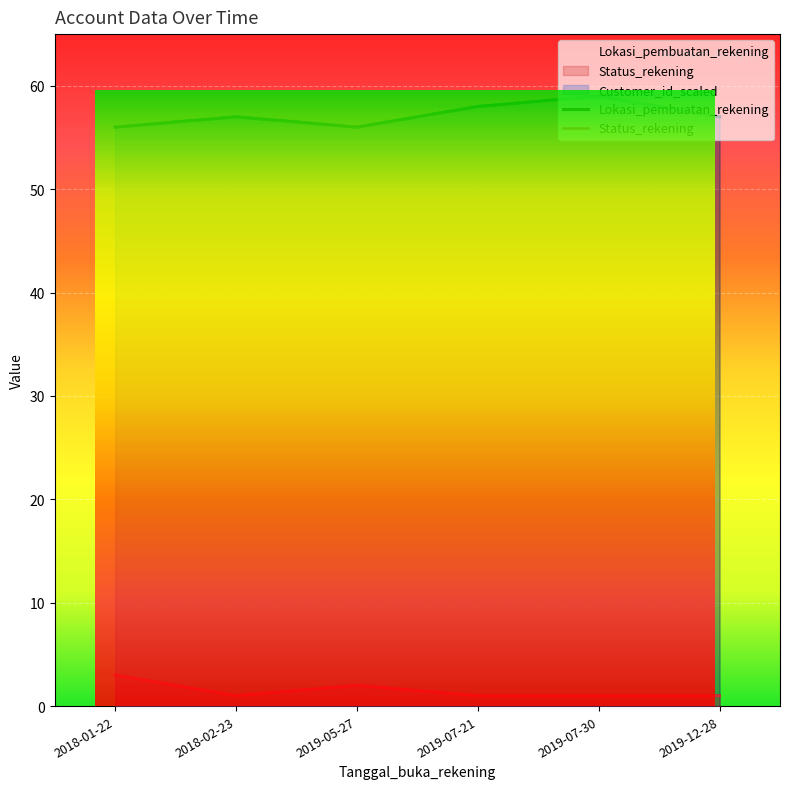

Reading left to right, transcribe all the data shown in this chart.

Lokasi_pembuatan_rekening: 2018-01-22=56	2018-02-23=57	2019-05-27=56	2019-07-21=58	2019-07-30=59	2019-12-28=57
Status_rekening: 2018-01-22=3	2018-02-23=1	2019-05-27=2	2019-07-21=1	2019-07-30=1	2019-12-28=1
Customer_id_scaled: 2018-01-22=56	2018-02-23=57	2019-05-27=56	2019-07-21=58	2019-07-30=59	2019-12-28=57